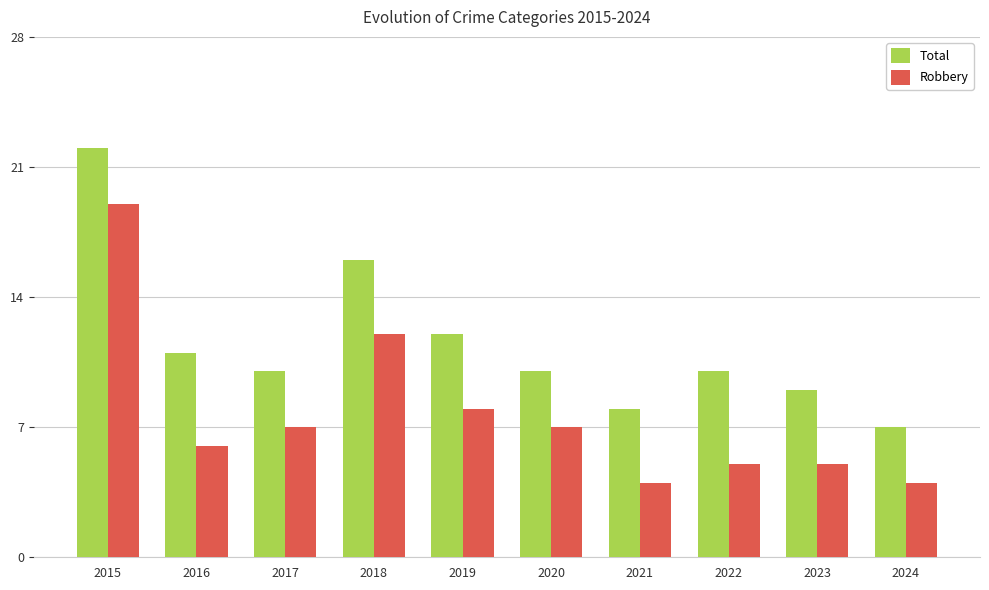

Rank the series by their maximum value, from highest to lowest.

Total, Robbery